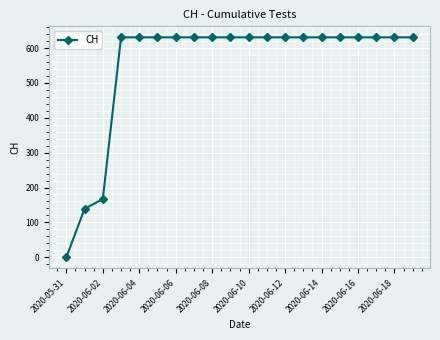

What is the average value?

552